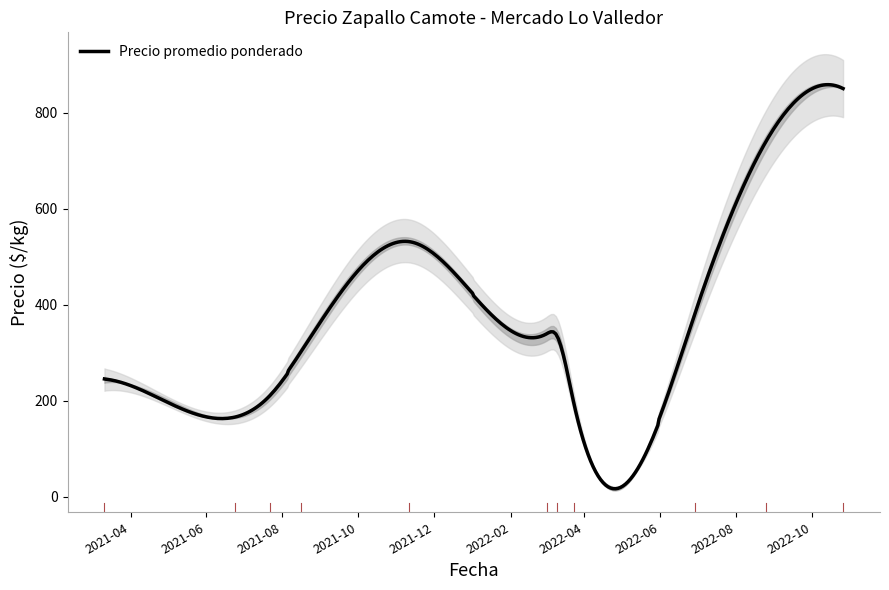

Which has a higher value, 1 or 21?

1